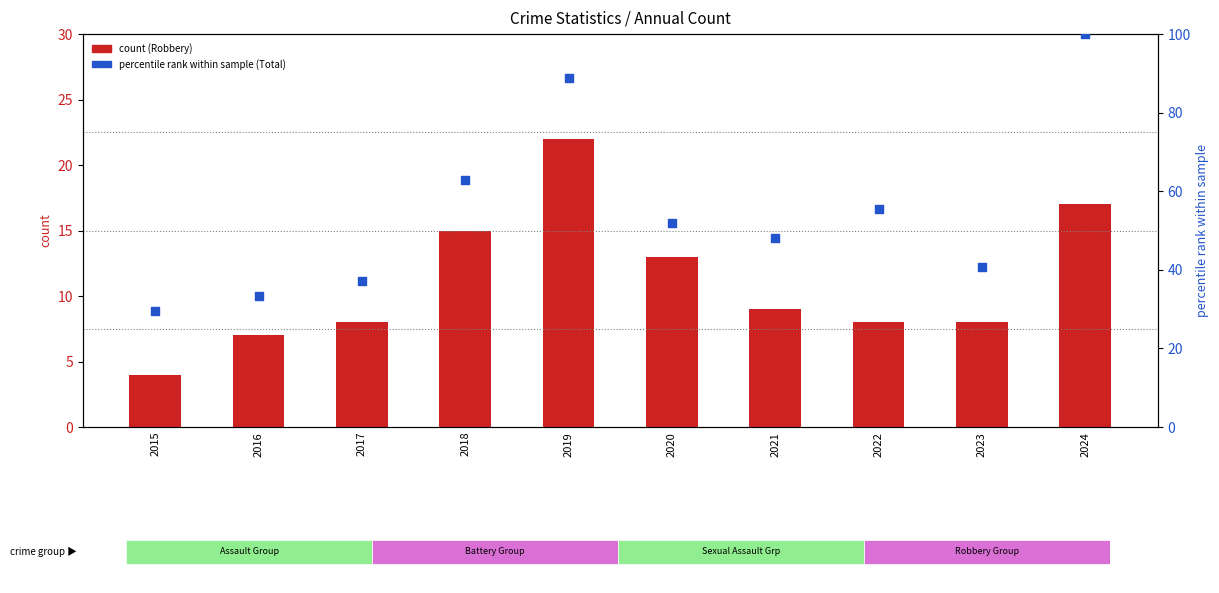

Which series contains the highest Y value?

Total (percentile rank)